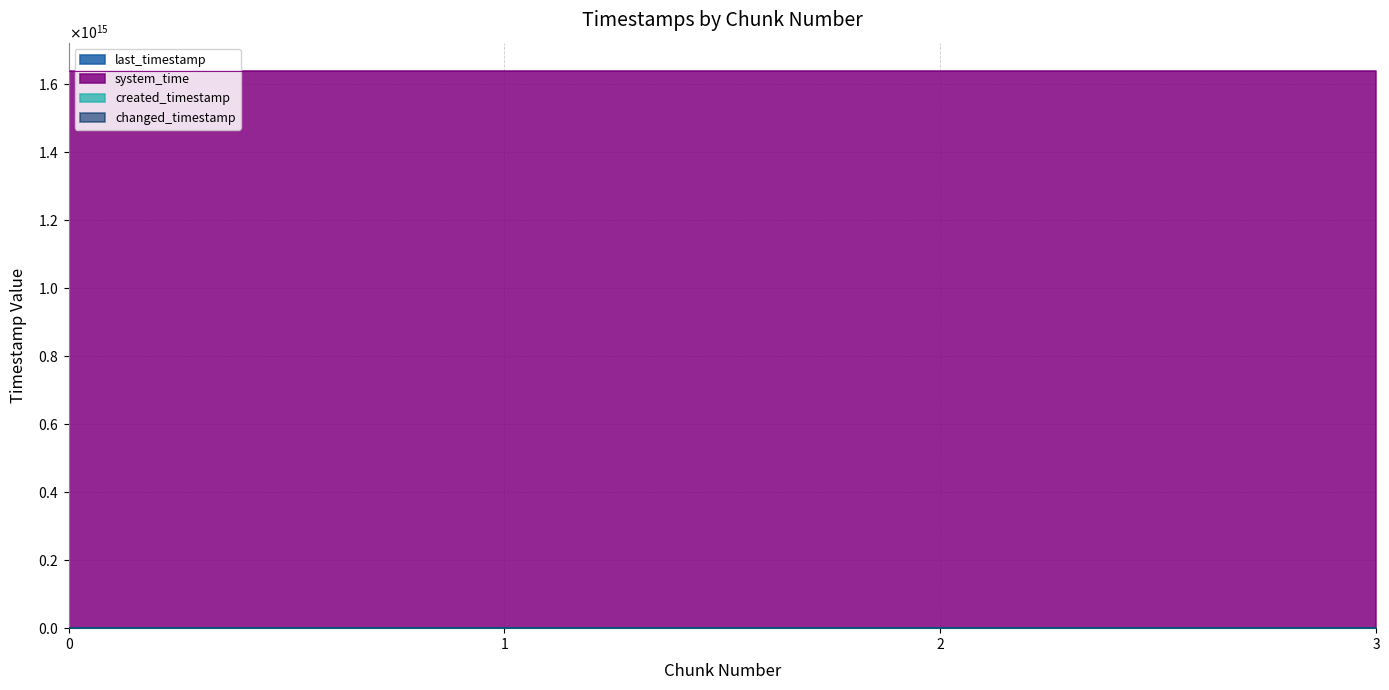

How many categories are shown in the chart?

4